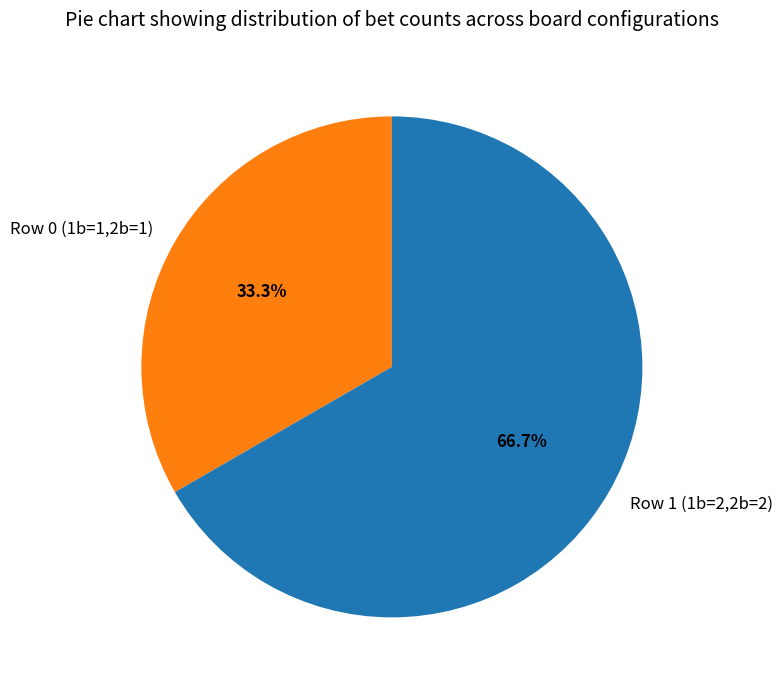

How many segments does this pie chart have?

2